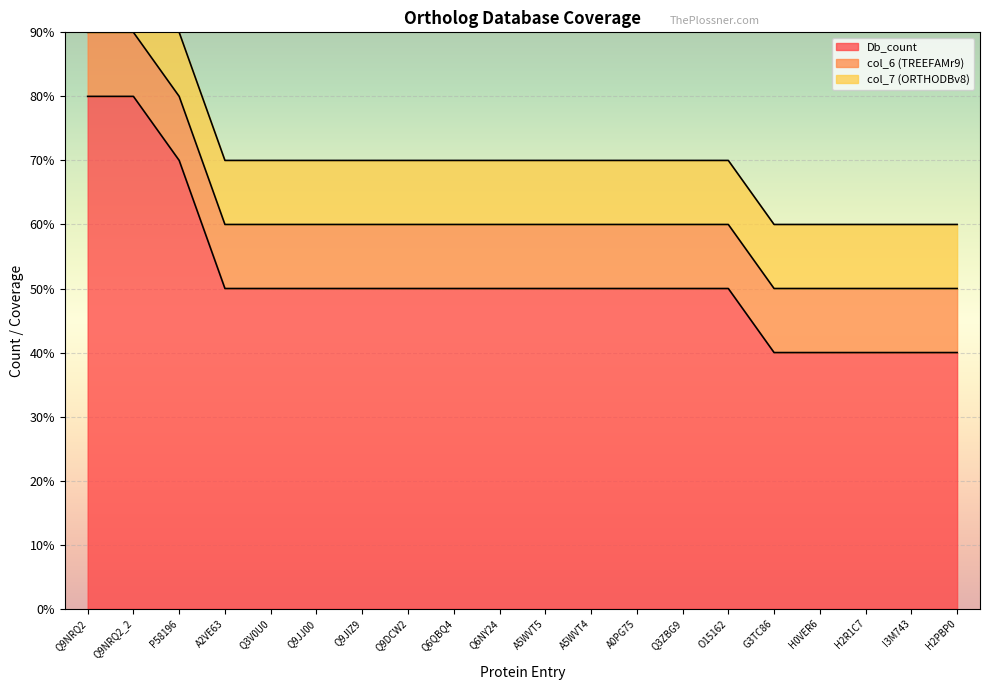

Is it true that Db_count equals 5 at Q9JIZ9?

True